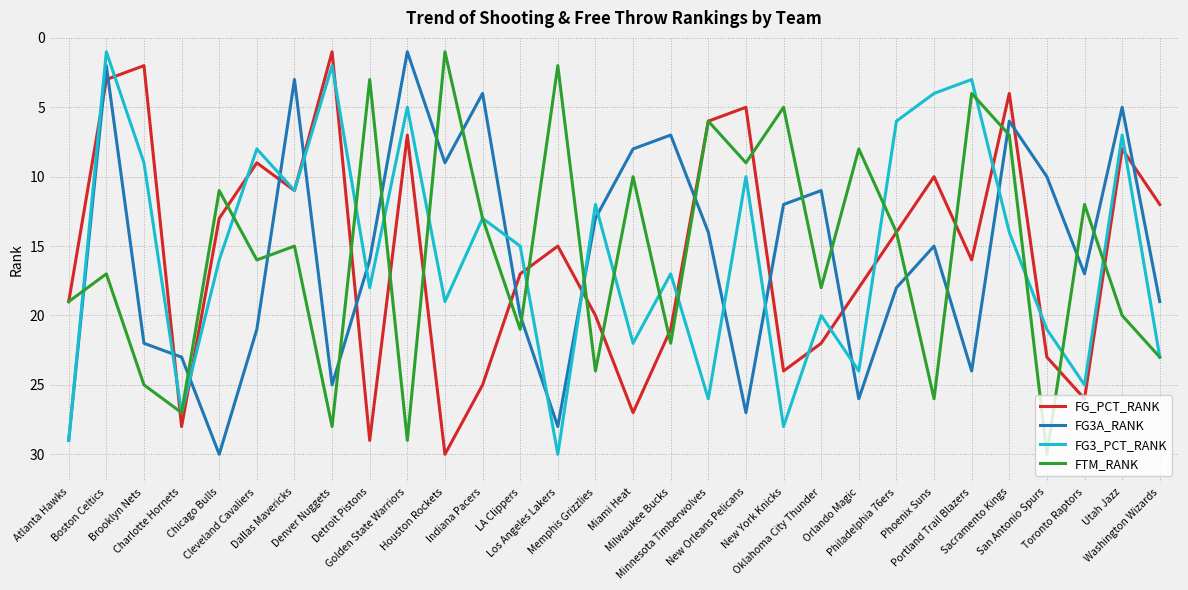

What is the minimum value shown in the chart?

1